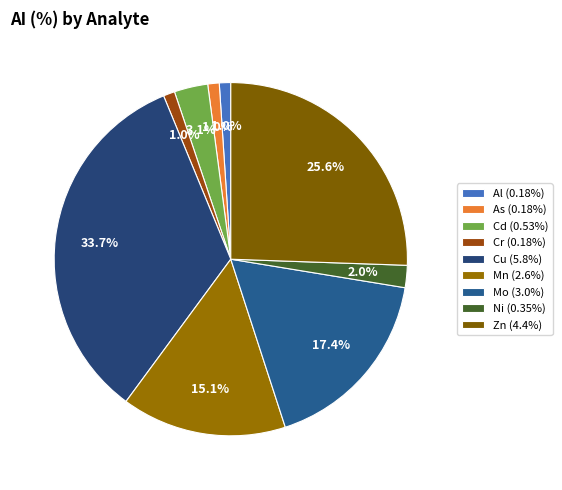

To the nearest percent, what is the average slice percentage?

11%